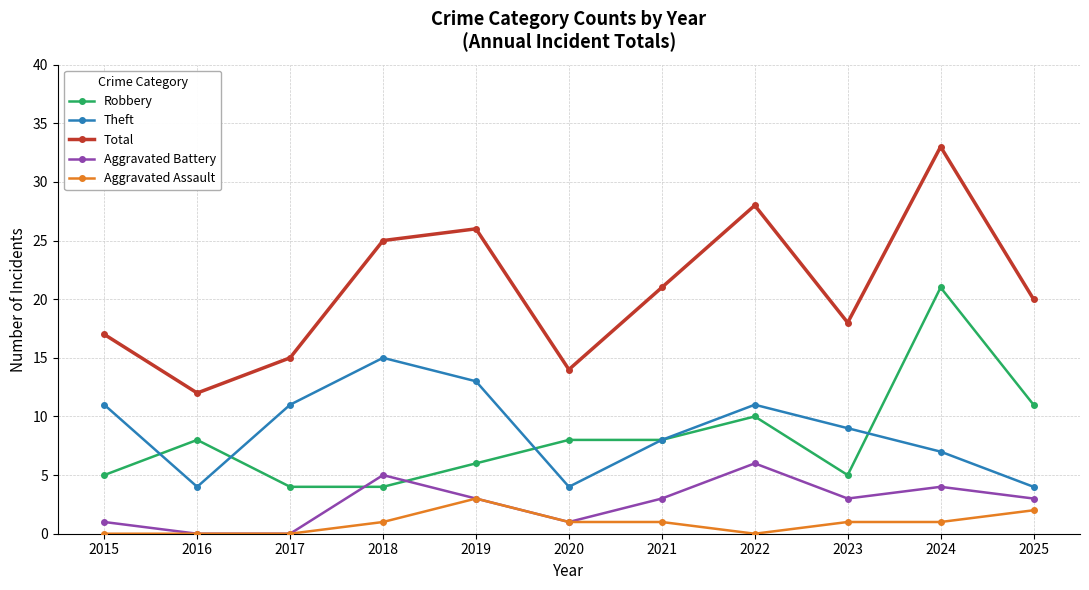

The Aggravated Battery series shows 1 at 2021. True or false?

False